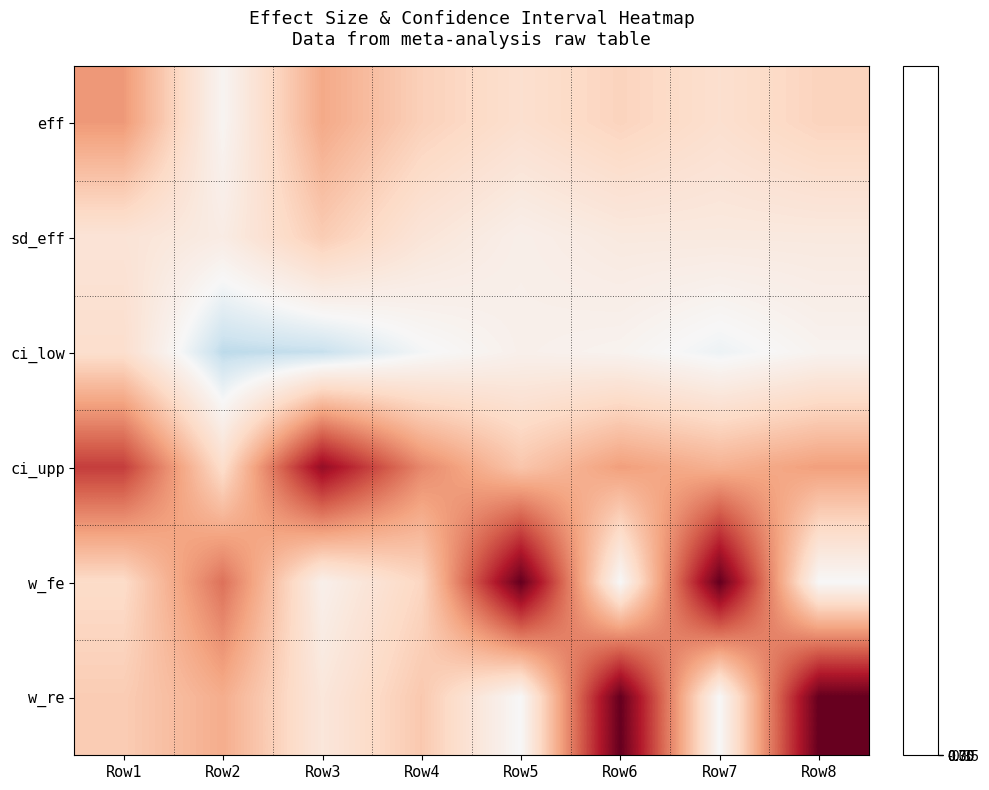

Reading right to left, what are all the values shown in this chart?

eff: Row8=0.2	Row7=0.2	Row6=0.2	Row5=0.2	Row4=0.2	Row3=0.4	Row2=0.0	Row1=0.4
sd_eff: Row8=0.1	Row7=0.1	Row6=0.1	Row5=0.1	Row4=0.1	Row3=0.3	Row2=0.1	Row1=0.1
ci_low: Row8=0.0	Row7=-0.0	Row6=0.0	Row5=0.0	Row4=-0.0	Row3=-0.1	Row2=-0.1	Row1=0.2
ci_upp: Row8=0.4	Row7=0.4	Row6=0.4	Row5=0.3	Row4=0.5	Row3=0.9	Row2=0.2	Row1=0.7
w_fe: Row8=0.0	Row7=1.0	Row6=0.0	Row5=1.0	Row4=0.2	Row3=0.1	Row2=0.5	Row1=0.2
w_re: Row8=1.0	Row7=0.0	Row6=1.0	Row5=0.0	Row4=0.3	Row3=0.1	Row2=0.4	Row1=0.3